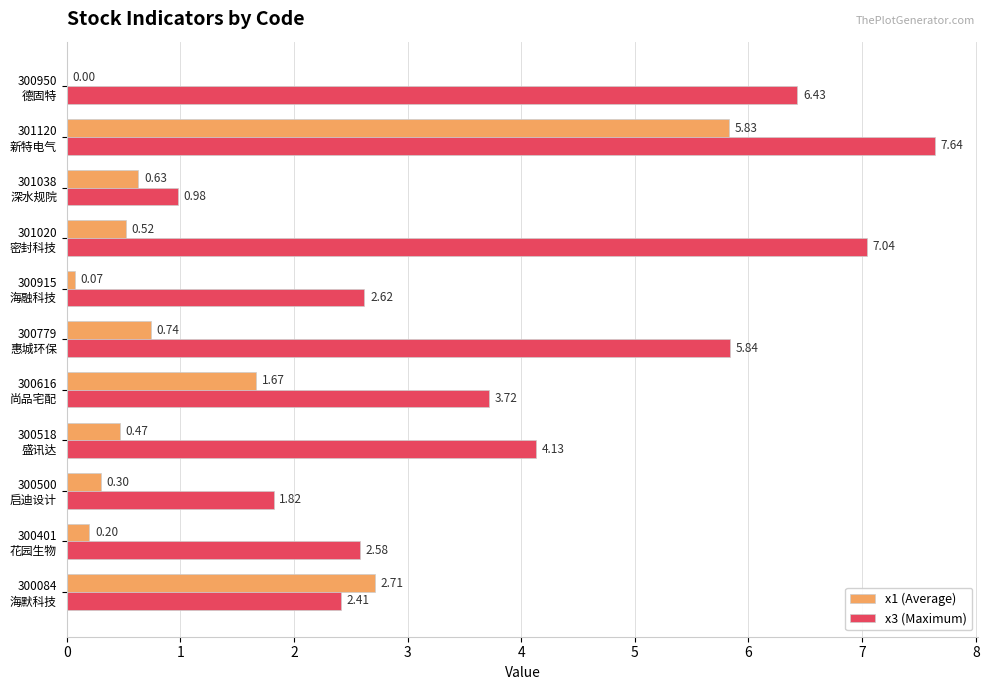

Which series has the largest total across all categories?

x3 (Maximum)